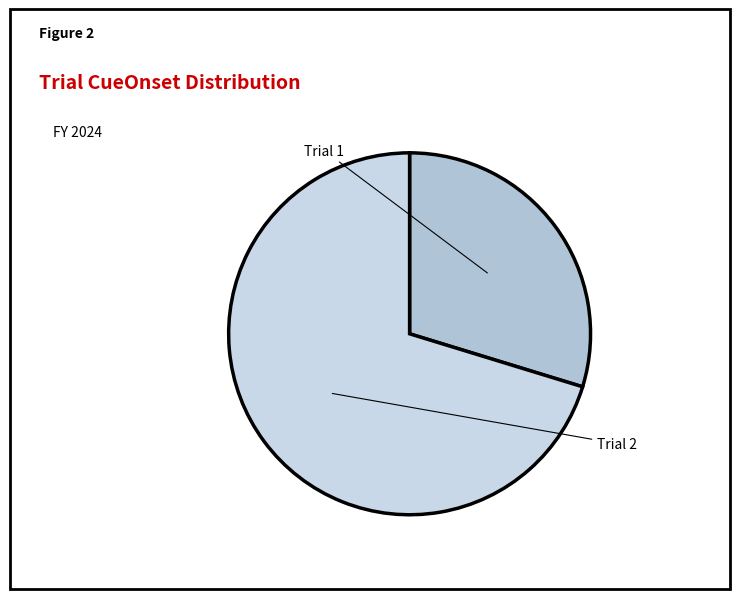

What percentage is the Trial 1 slice, to the nearest percent?

30%